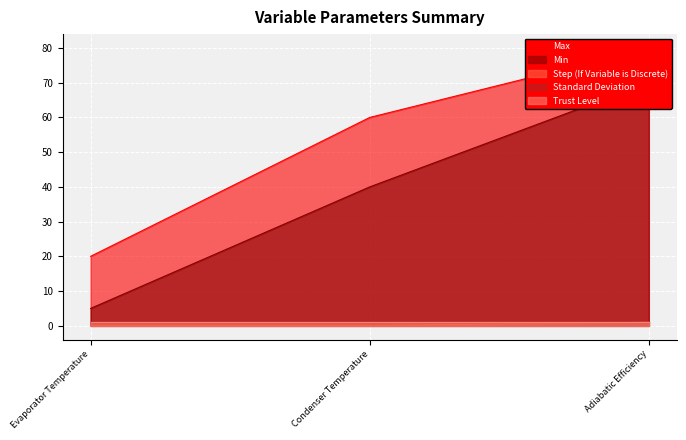

True or false: Min has a value of 46.0 at Adiabatic Efficiency.

False